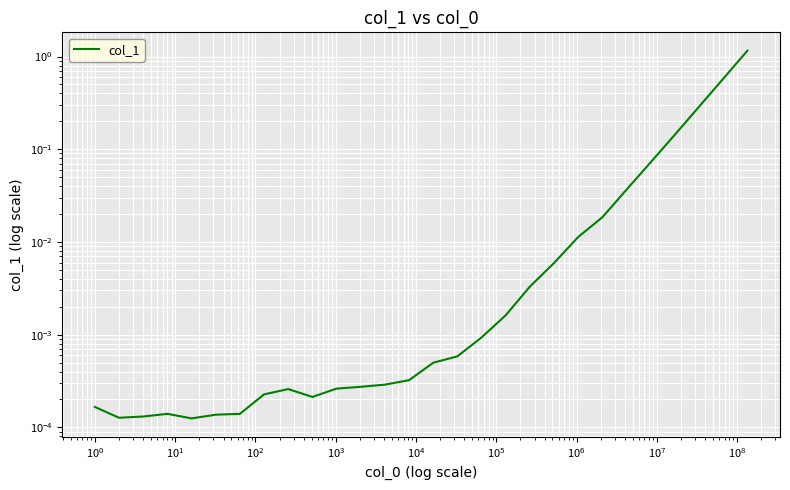

How many points are lower than both their immediate neighbors (excluding endpoints)?

3